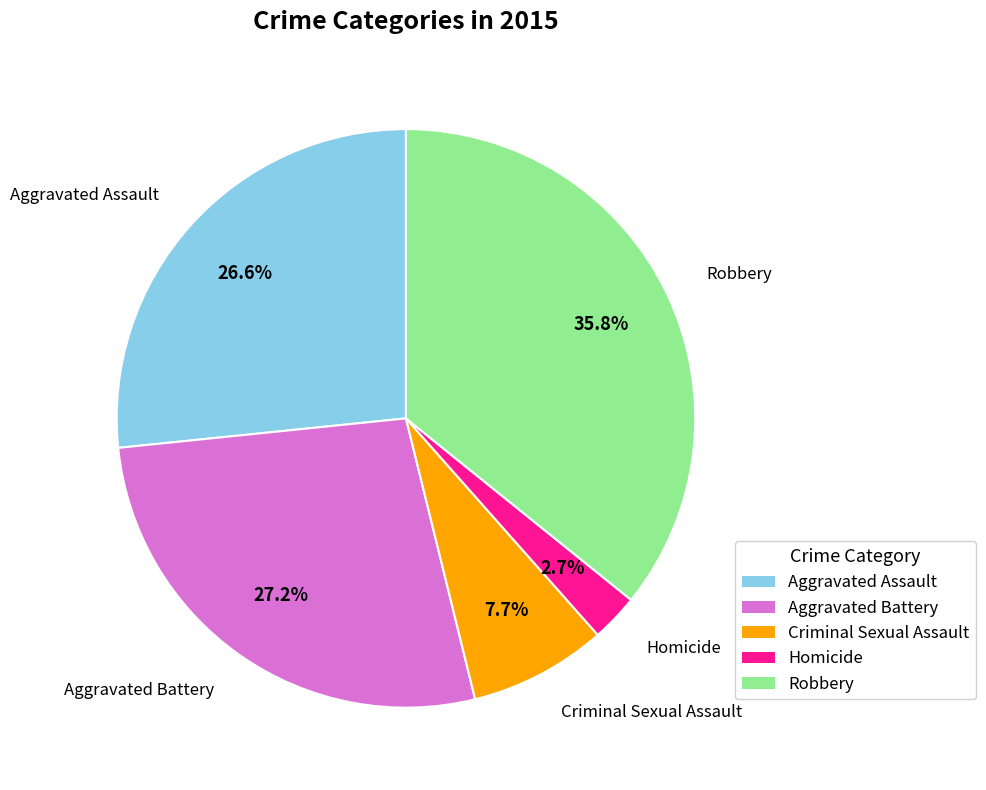

What percentage is the Aggravated Assault slice, to the nearest percent?

27%